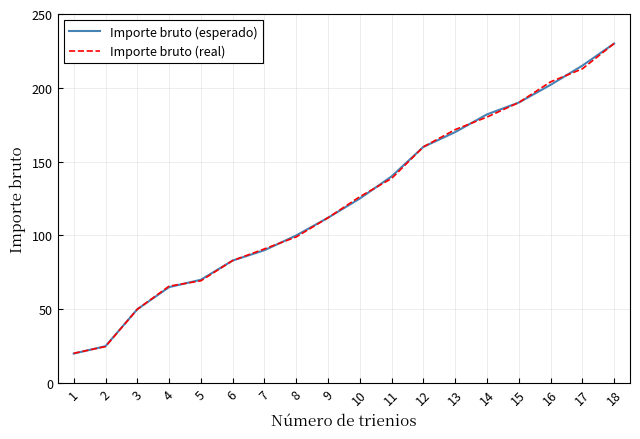

What is the sum of the Importe bruto (esperado) values at 10 and 13?

295.0